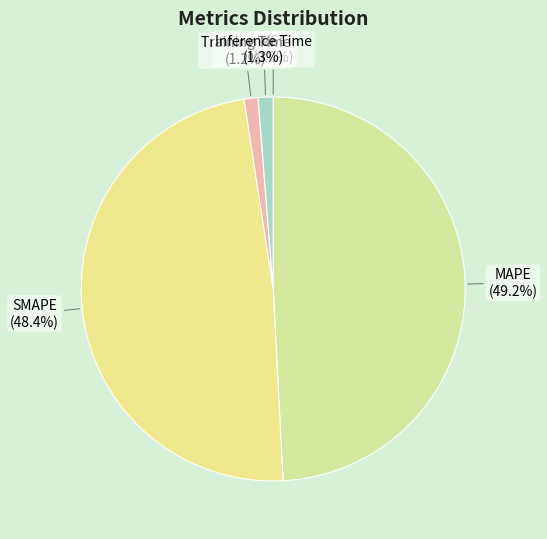

Which has a higher value, MAPE or SMAPE?

MAPE